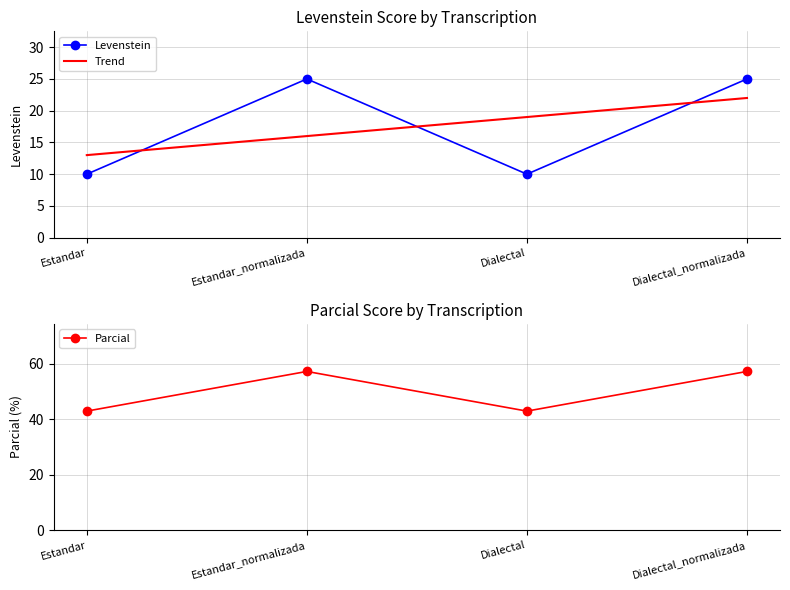

What is the label of the 1st point from the left?

Estandar